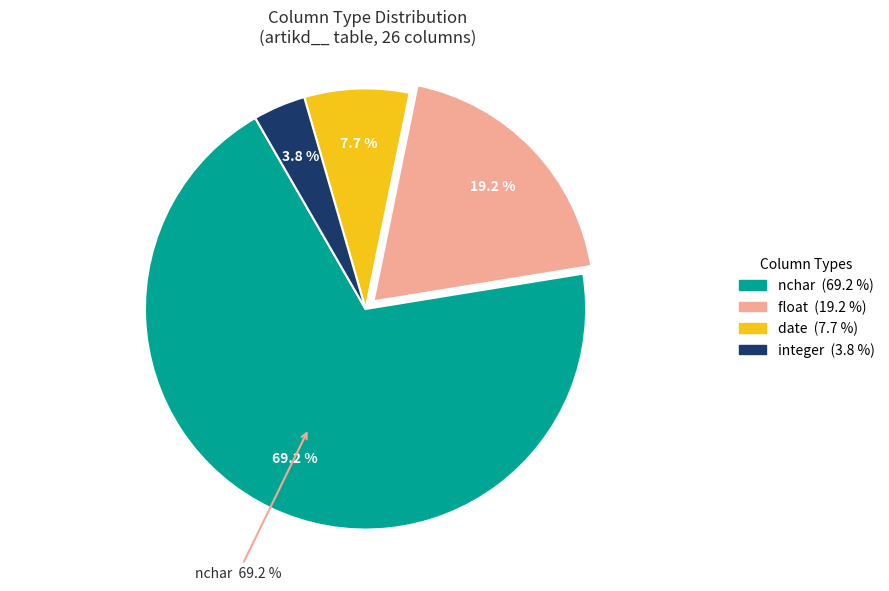

What is the ratio of the value at integer to the value at nchar?

0.1